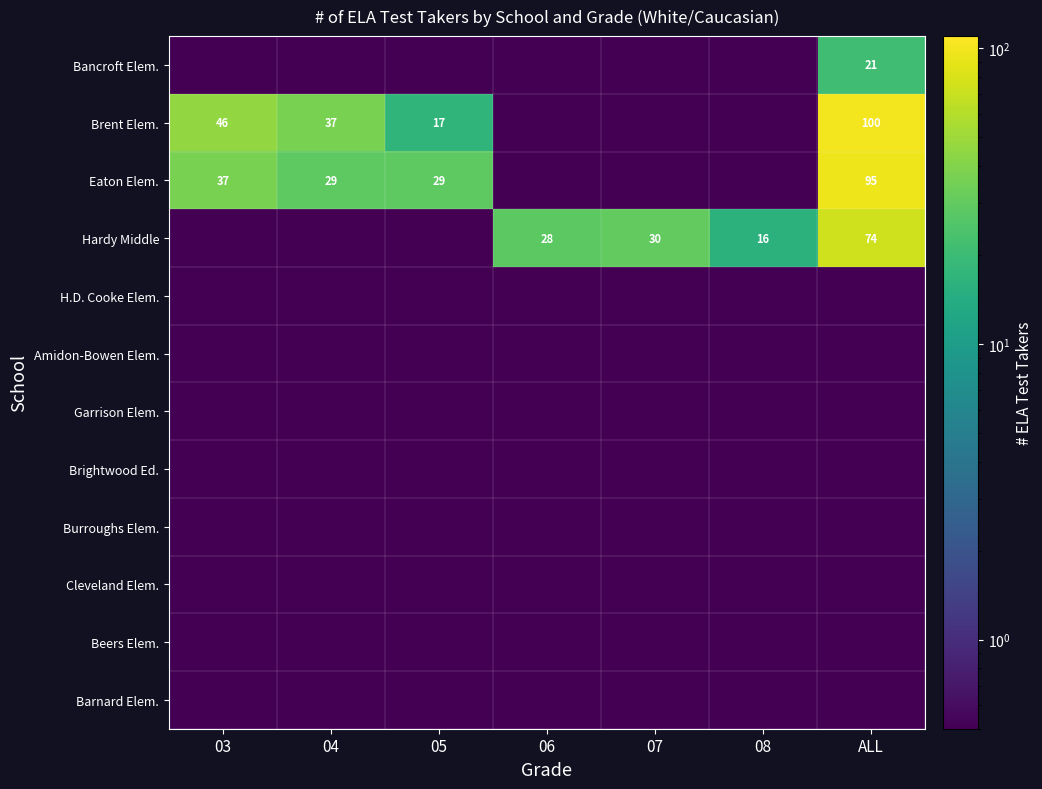

Is it true that Bancroft Elem. equals 33.2 at ALL?

False